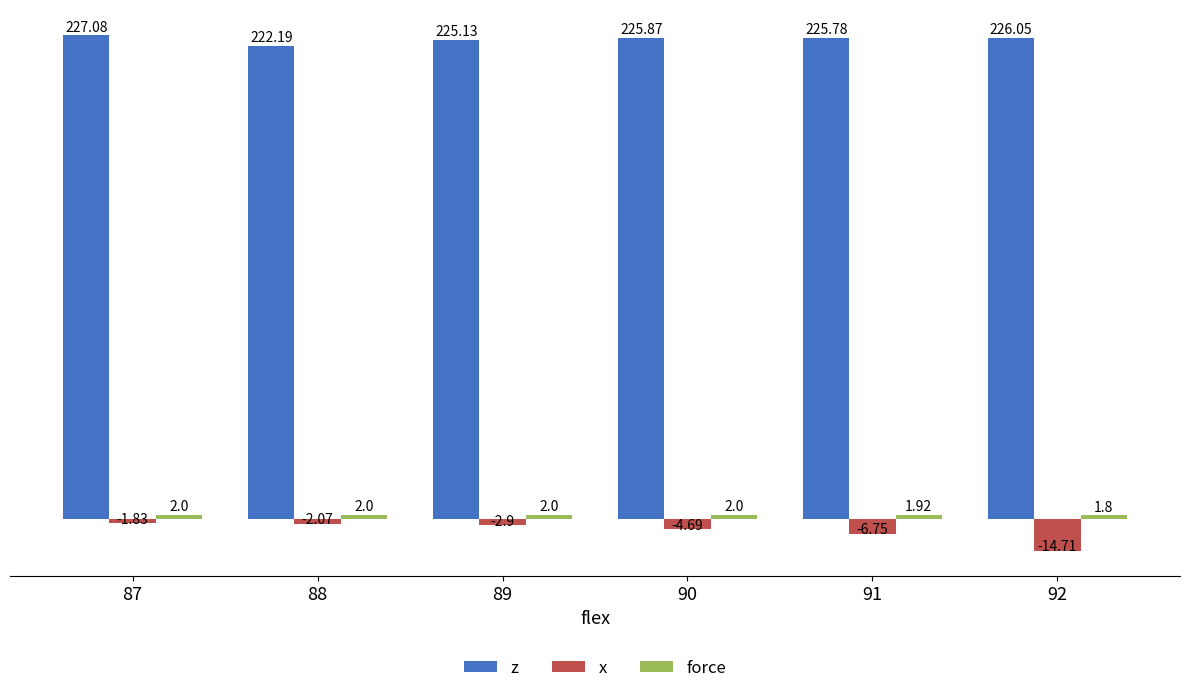

Where does the z series first go above 225?

87